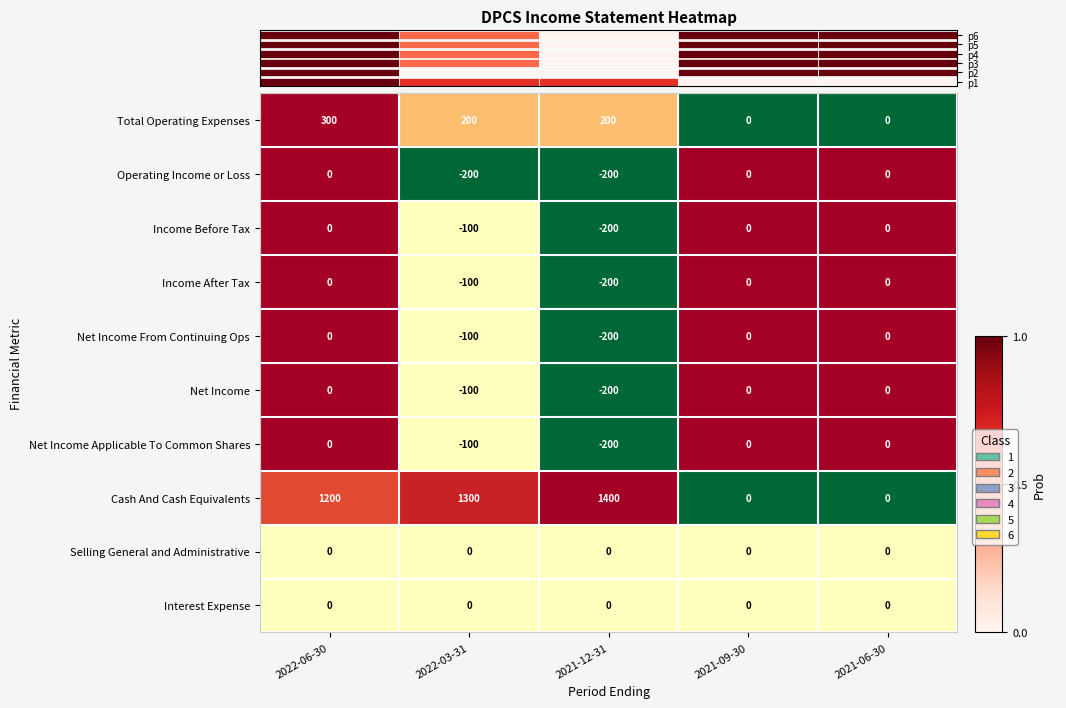

What is the highest value of the Cash And Cash Equivalents series?

1400